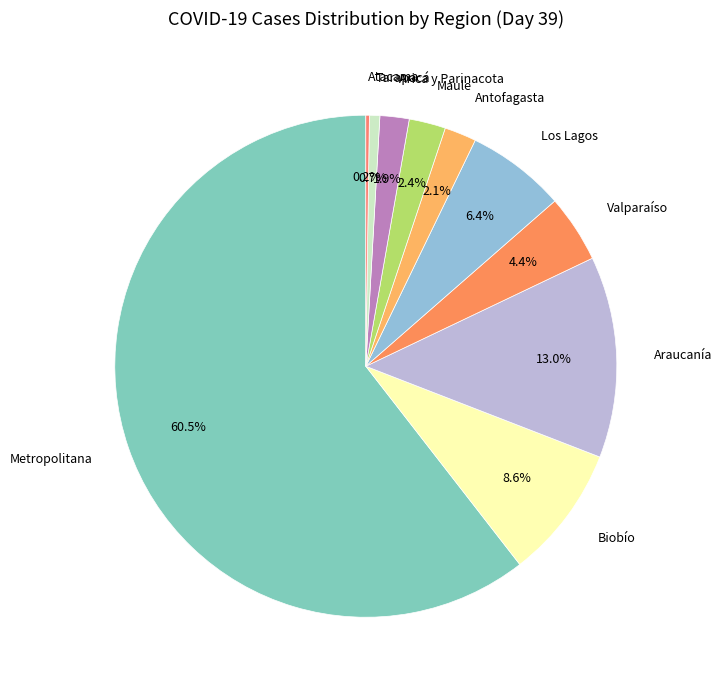

Approximately how many times larger is the value at Valparaíso compared to Metropolitana?

0.1